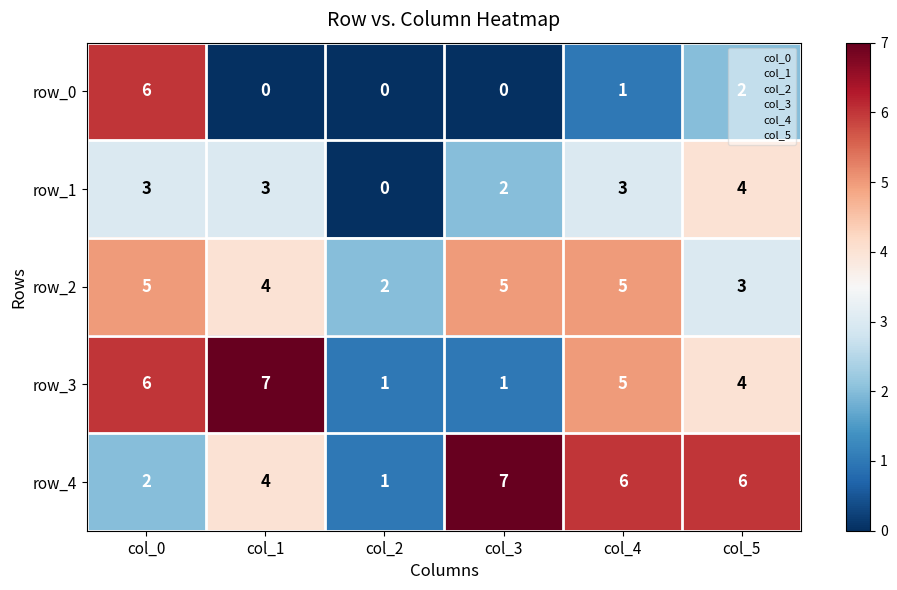

What is the sum of the row_2 values at col_3 and col_4?

10